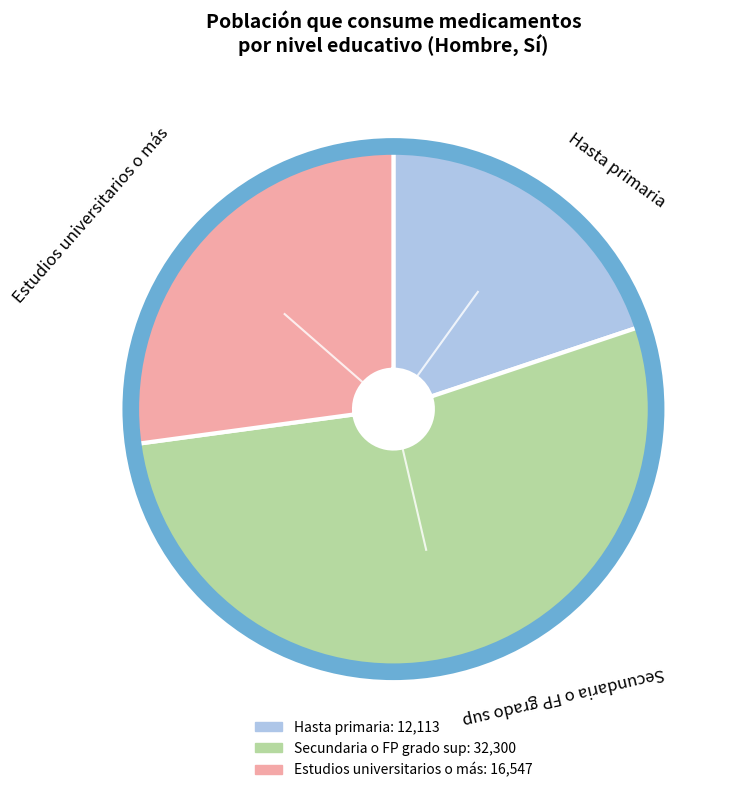

Is the sum of Hasta primaria and Secundaria o FP grado sup greater than half?

Yes